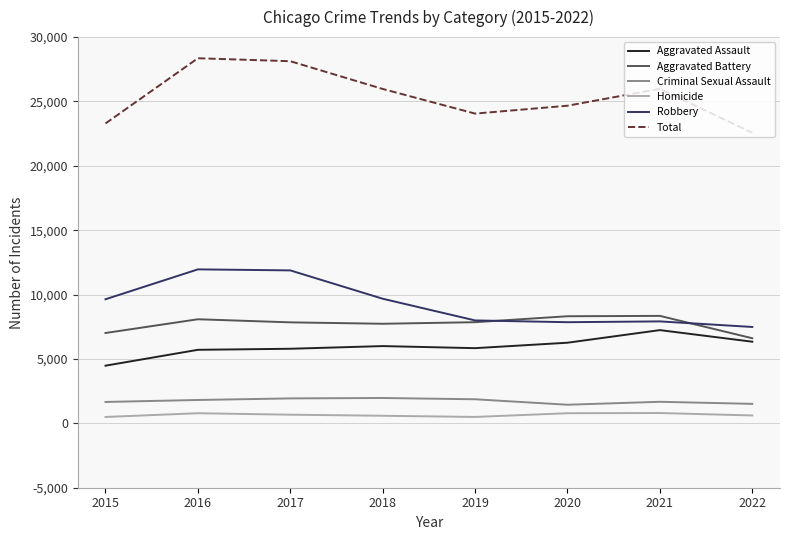

Which series has the largest total across all categories?

Total